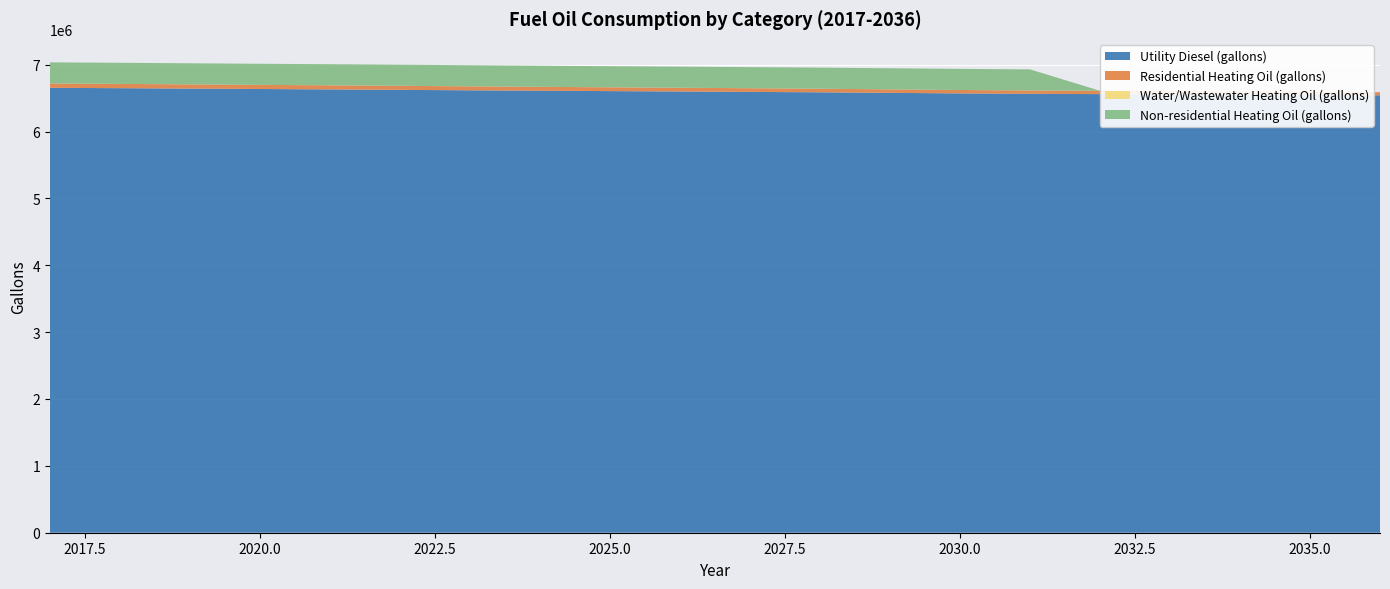

Reading left to right, extract all data points from this chart.

Utility Diesel (gallons): 6653620.4	6648331.3	6642172.9	6636014.4	6629638.6	6623262.7	6616524.6	6610366.1	6604642.4	6598846.2	6592832.6	6586529.2	6578342.0	6570299.8	6563924.0	6559649.3	6555664.4	6551317.2	6546897.6	6541825.9
Residential Heating Oil (gallons): 65161.6	63991.6	62821.6	61651.7	61651.7	60481.7	59311.7	58141.7	56971.8	55801.8	54631.8	53461.8	52291.8	51121.9	49951.9	49951.9	48781.9	48781.9	47611.9	46442.0
Water/Wastewater Heating Oil (gallons): 0.0	0.0	0.0	0.0	0.0	0.0	0.0	0.0	0.0	0.0	0.0	0.0	0.0	0.0	0.0	0.0	0.0	0.0	0.0	0.0
Non-residential Heating Oil (gallons): 315664.6	315664.6	315664.6	315664.6	315664.6	315664.6	315664.6	315664.6	315664.6	315664.6	315664.6	315664.6	315664.6	315664.6	315664.6	0.0	0.0	0.0	0.0	0.0